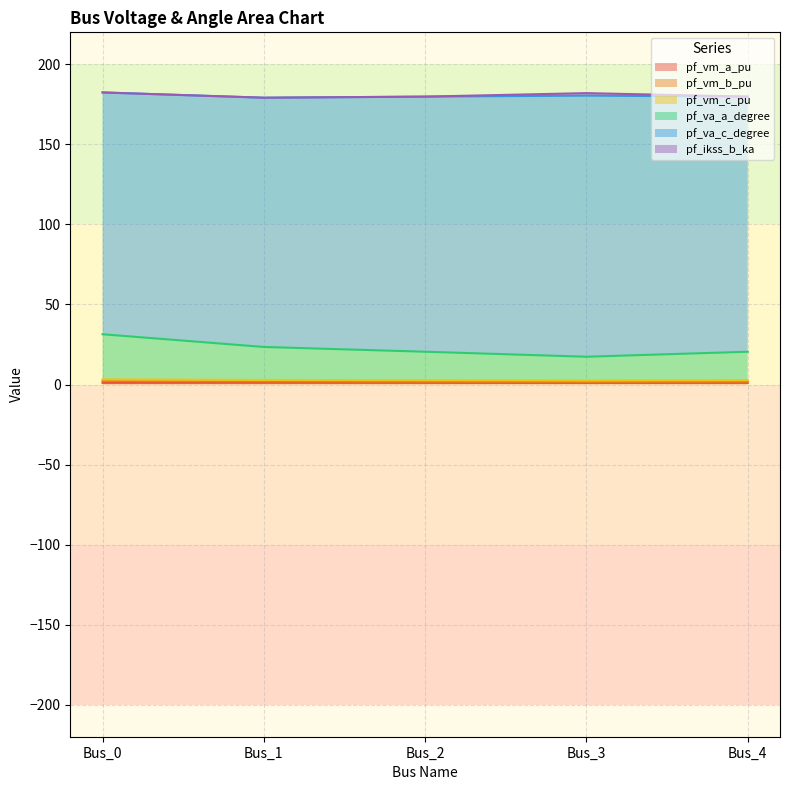

How many values in the pf_va_a_degree series are below 20?

1